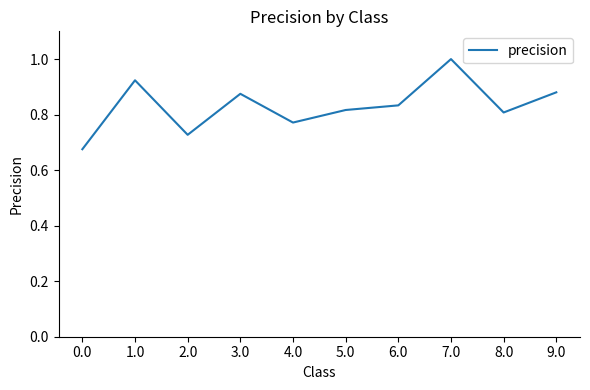

What is the change in value from 2.0 to 9.0?

+0.2